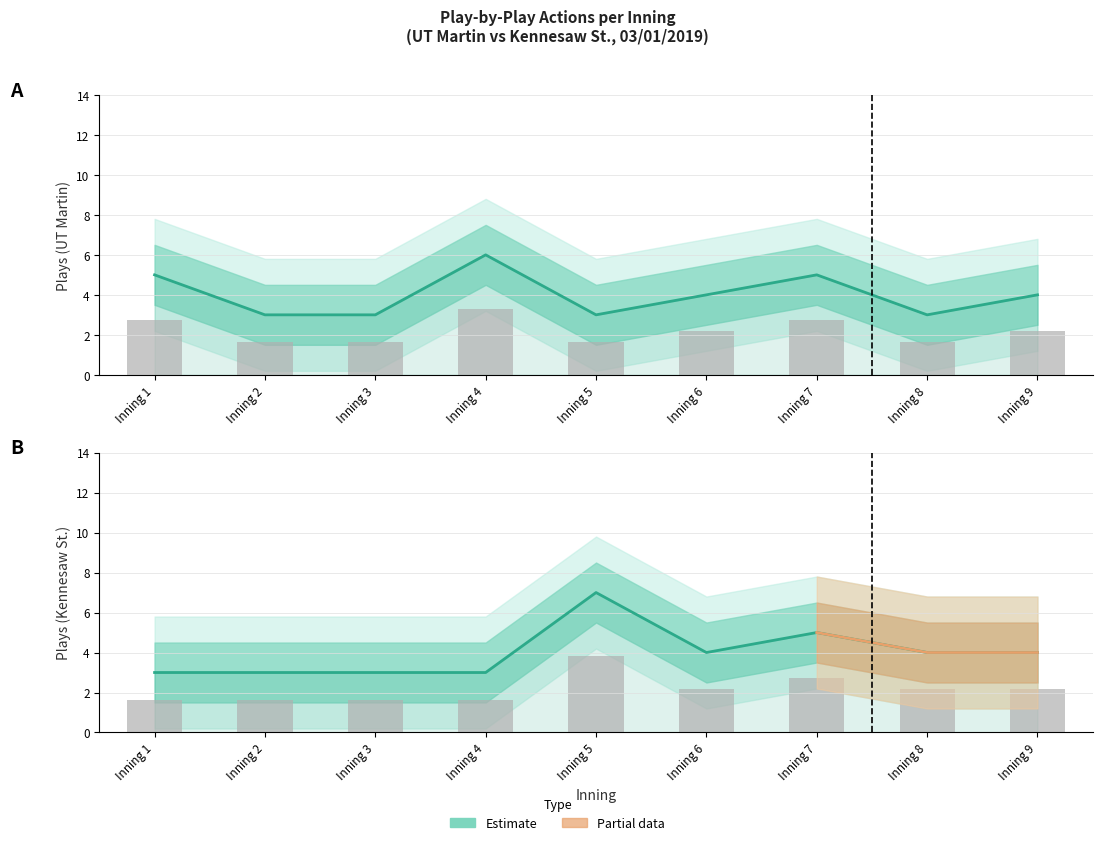

How many bars are there in total?

18